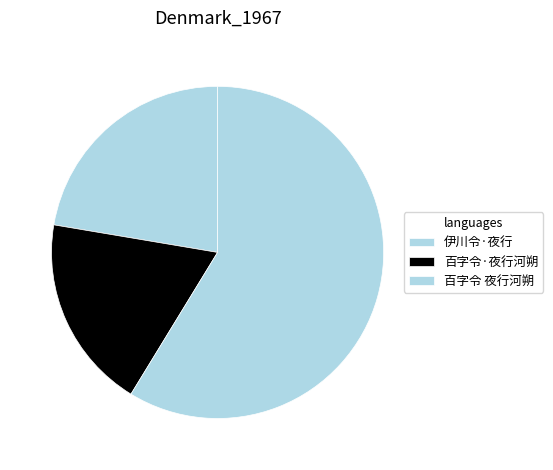

Is there a majority slice in this chart?

Yes